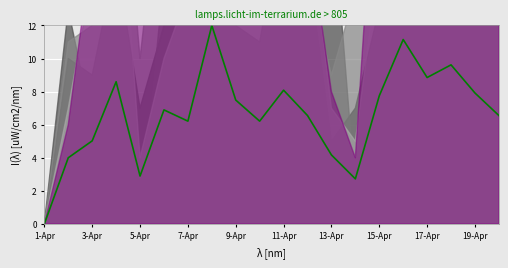

What is the label of the 5th point from the left?

5-Apr